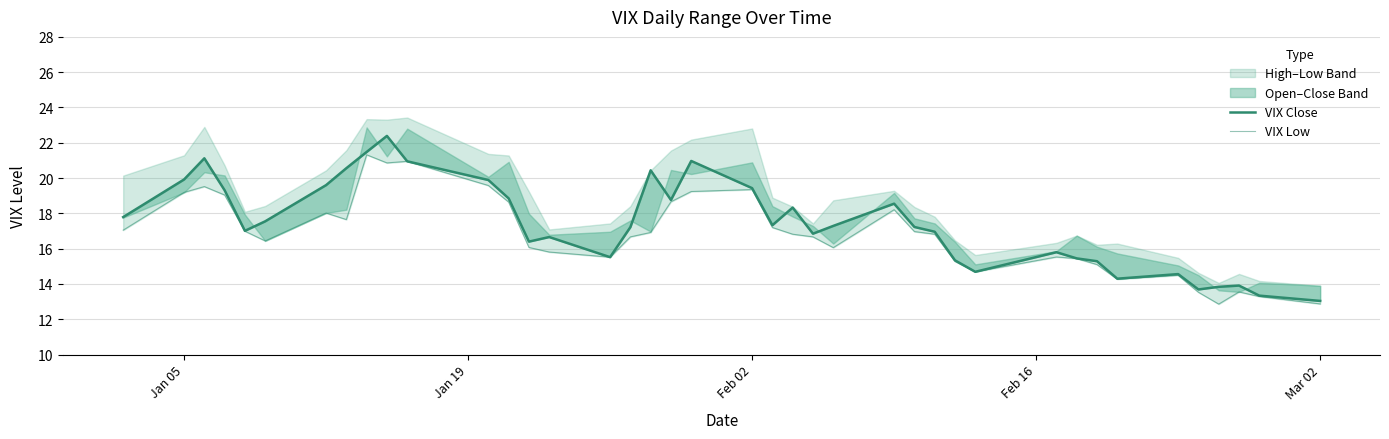

What is the difference between the highest and lowest values at Jan 05?

0.7